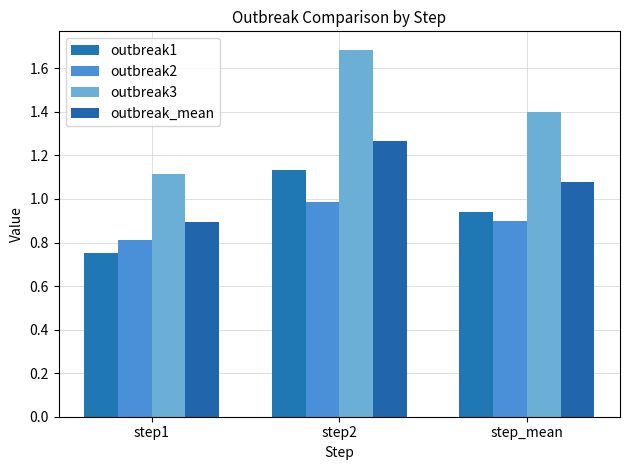

What is the total value across all series at step_mean?

4.3